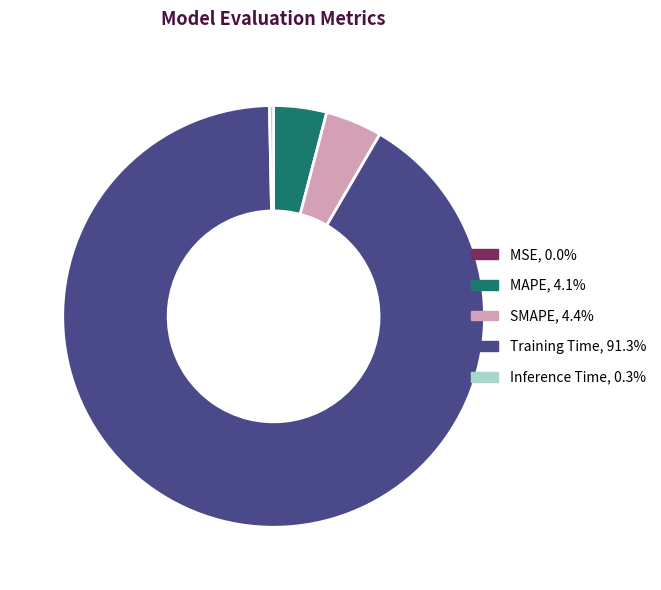

Which slice is the largest?

Training Time